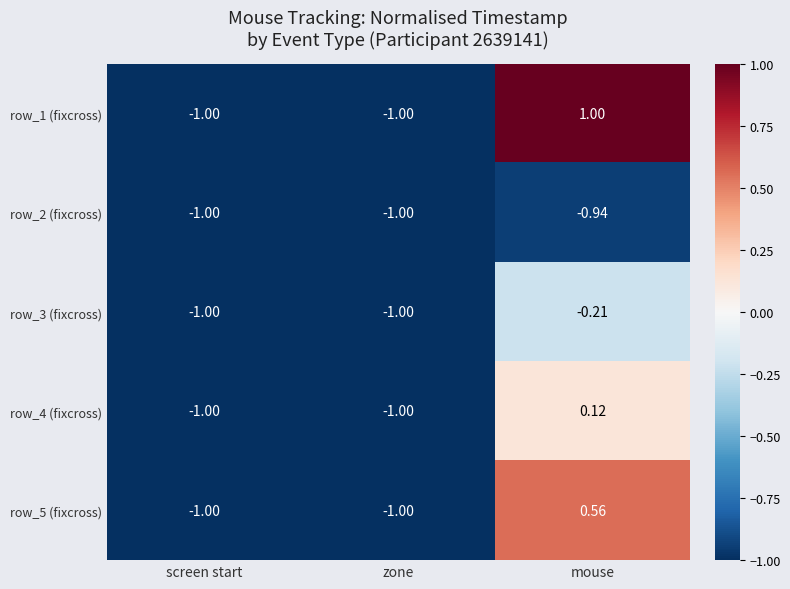

At which category is the sum across all series the highest?

mouse